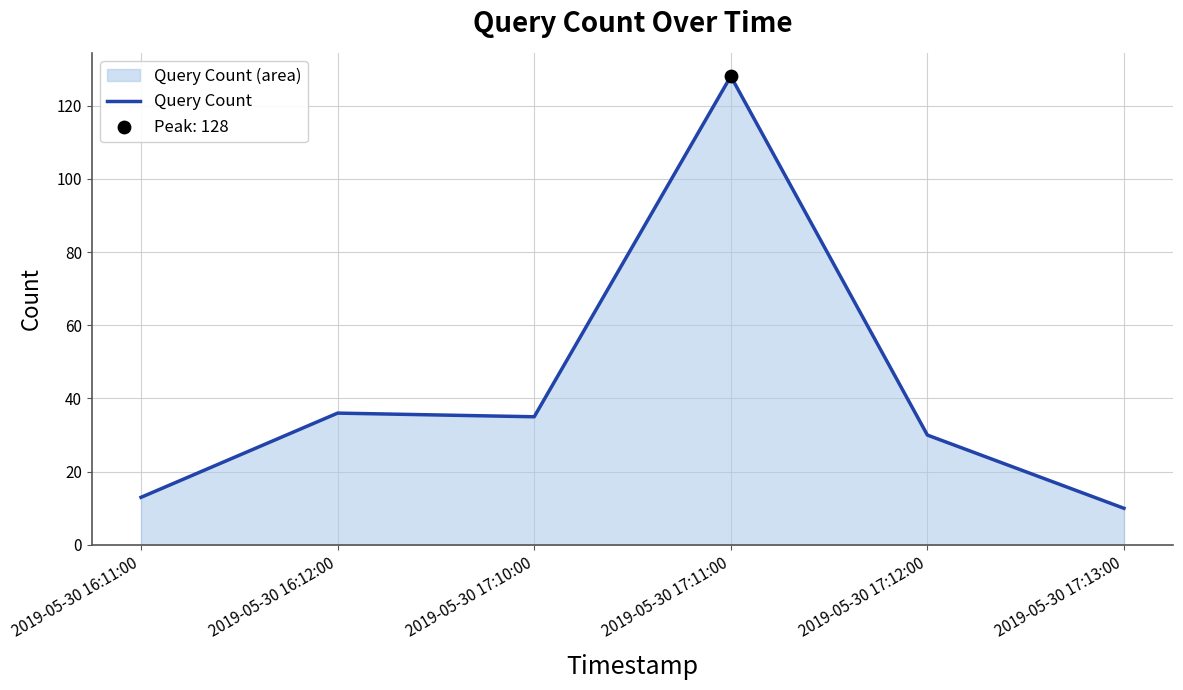

Approximately how many times larger is the value at 2019-05-30 16:11:00 compared to 2019-05-30 17:13:00?

1.3